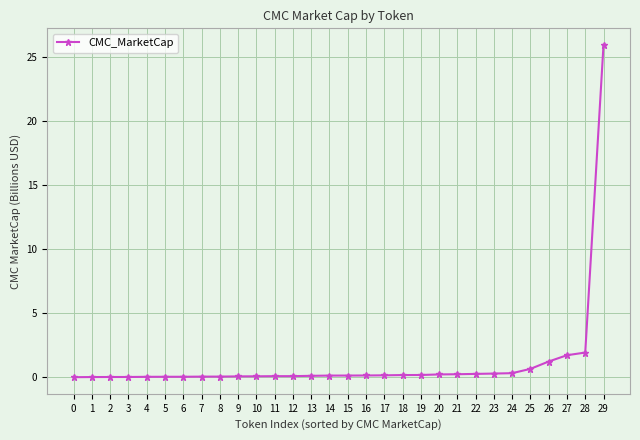

True or false: the data shows 0.0 at 5.

True